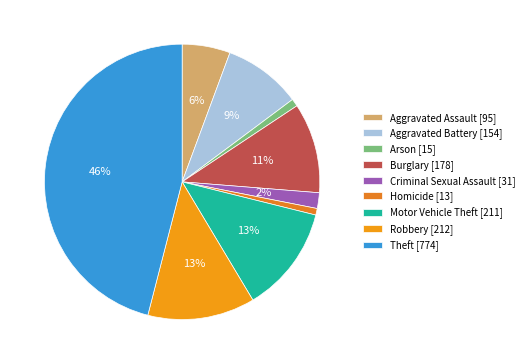

Which slice is the largest?

Theft